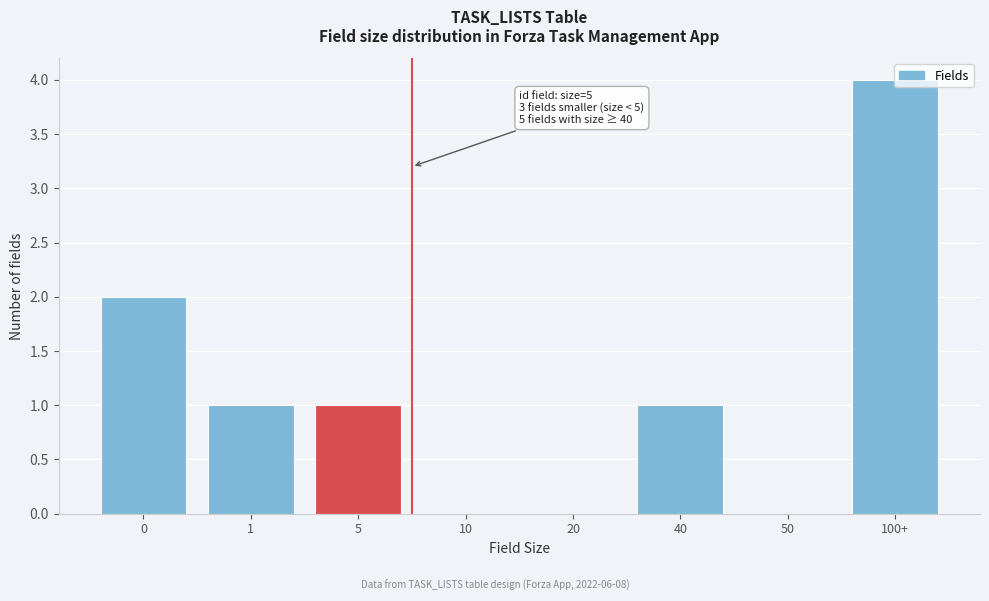

Which has a higher value, 40 or 50?

40